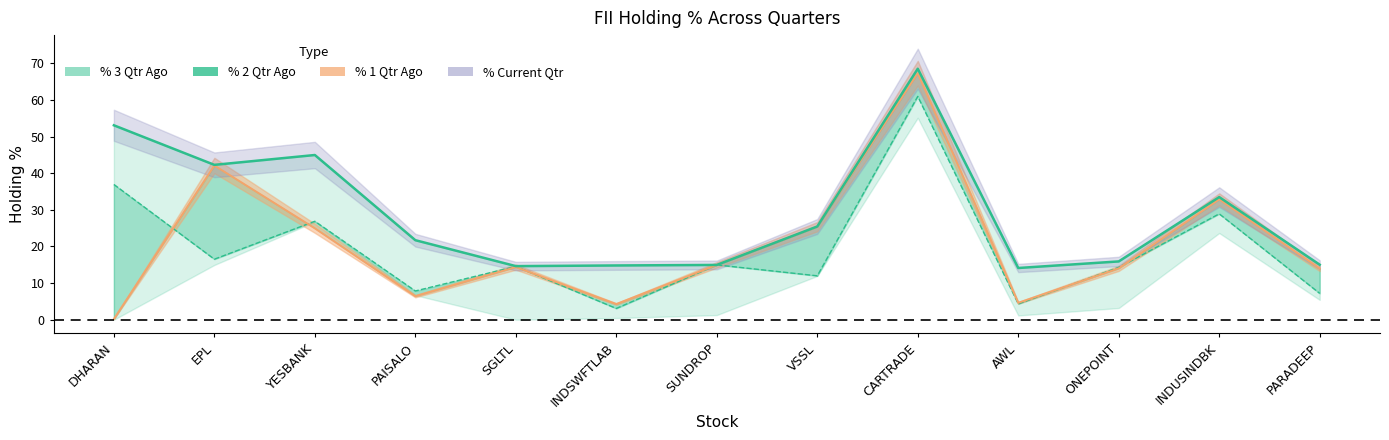

How many intersections are there between % 1 Qtr Ago and % 2 Qtr Ago?

7